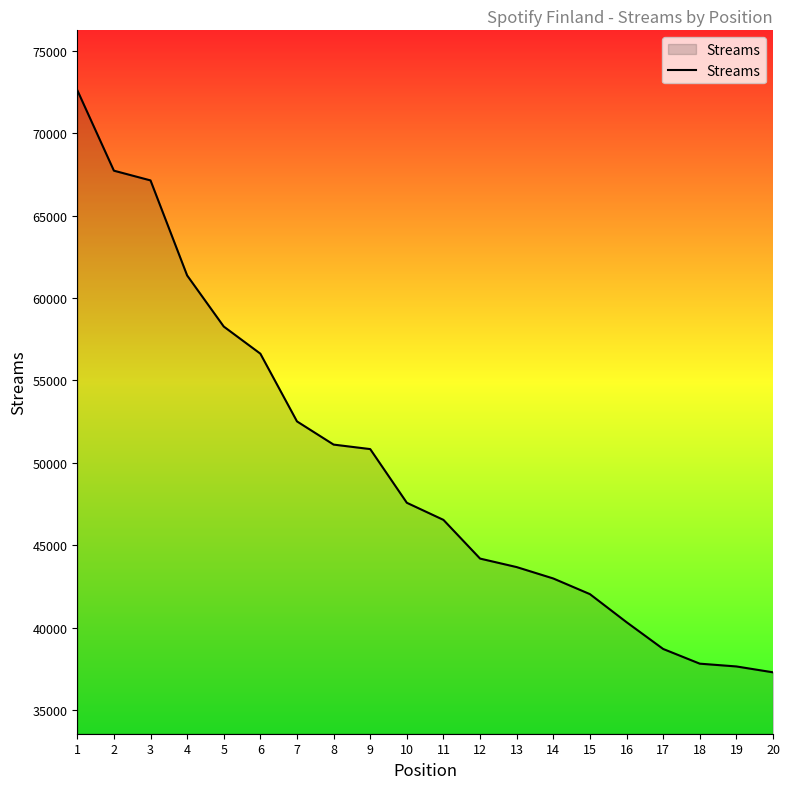

What is the ratio of the value at 18 to the value at 12?

0.9